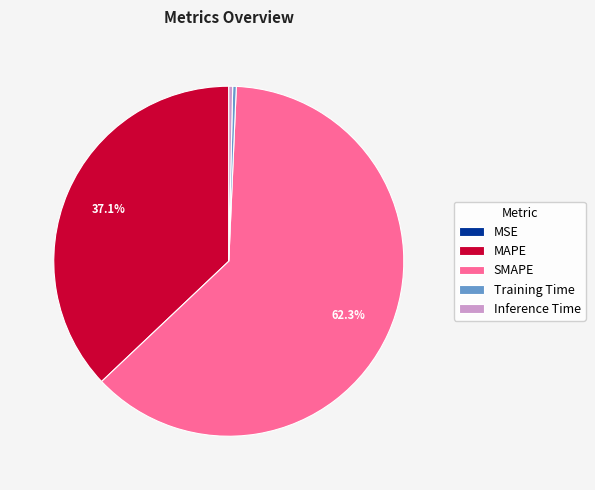

Which slice is the largest?

SMAPE